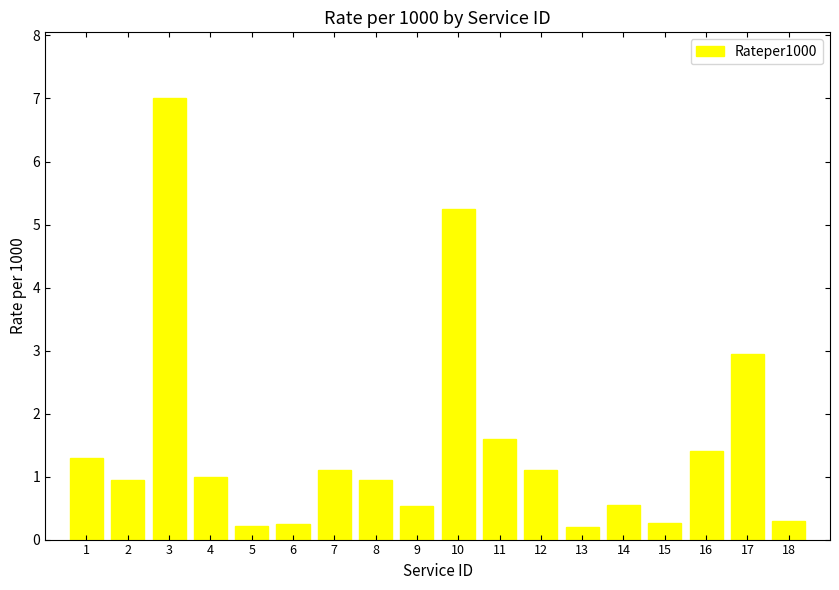

What is the value of the 17th bar from the left?

3.0